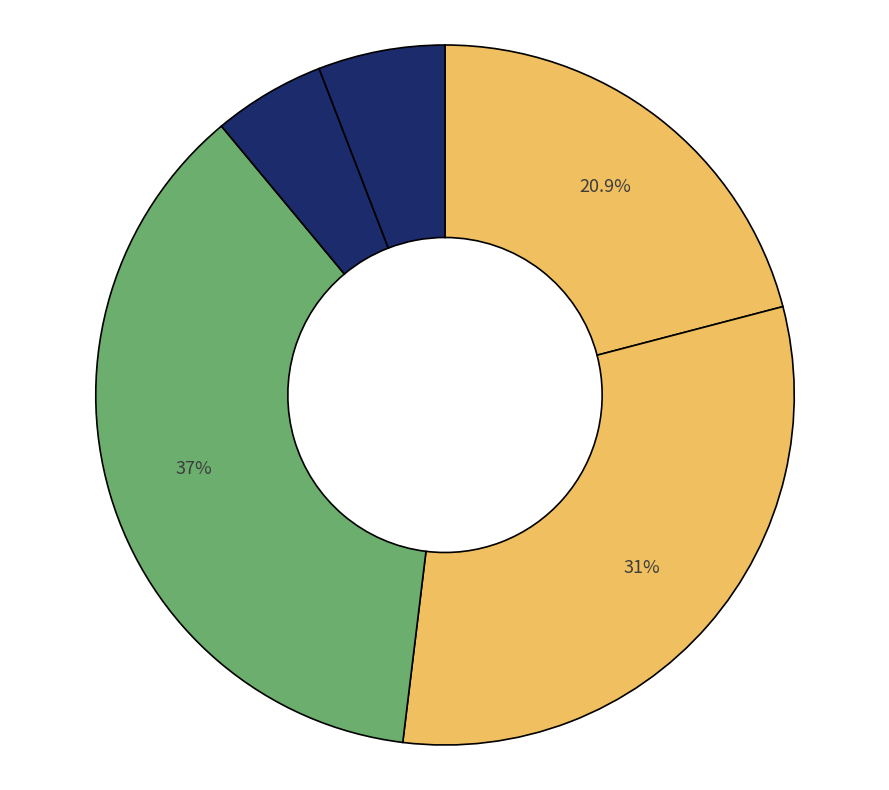

What is the smallest slice in the pie chart?

교대점